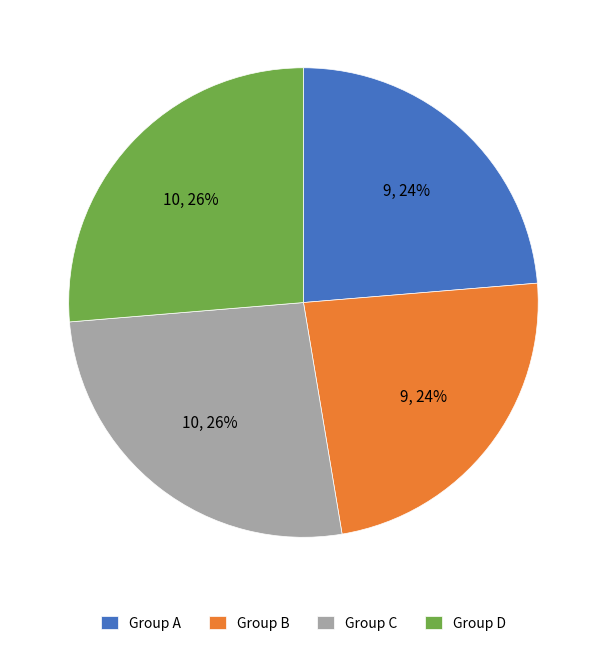

What percentage is the Group D slice, to the nearest percent?

26%